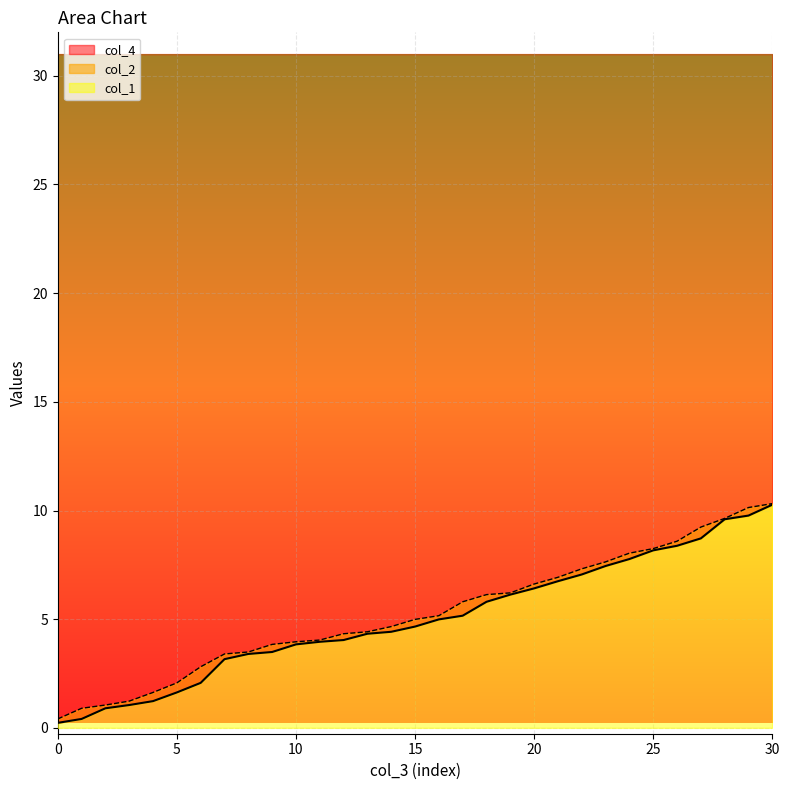

What is the highest value of the col_4 series?

10.3